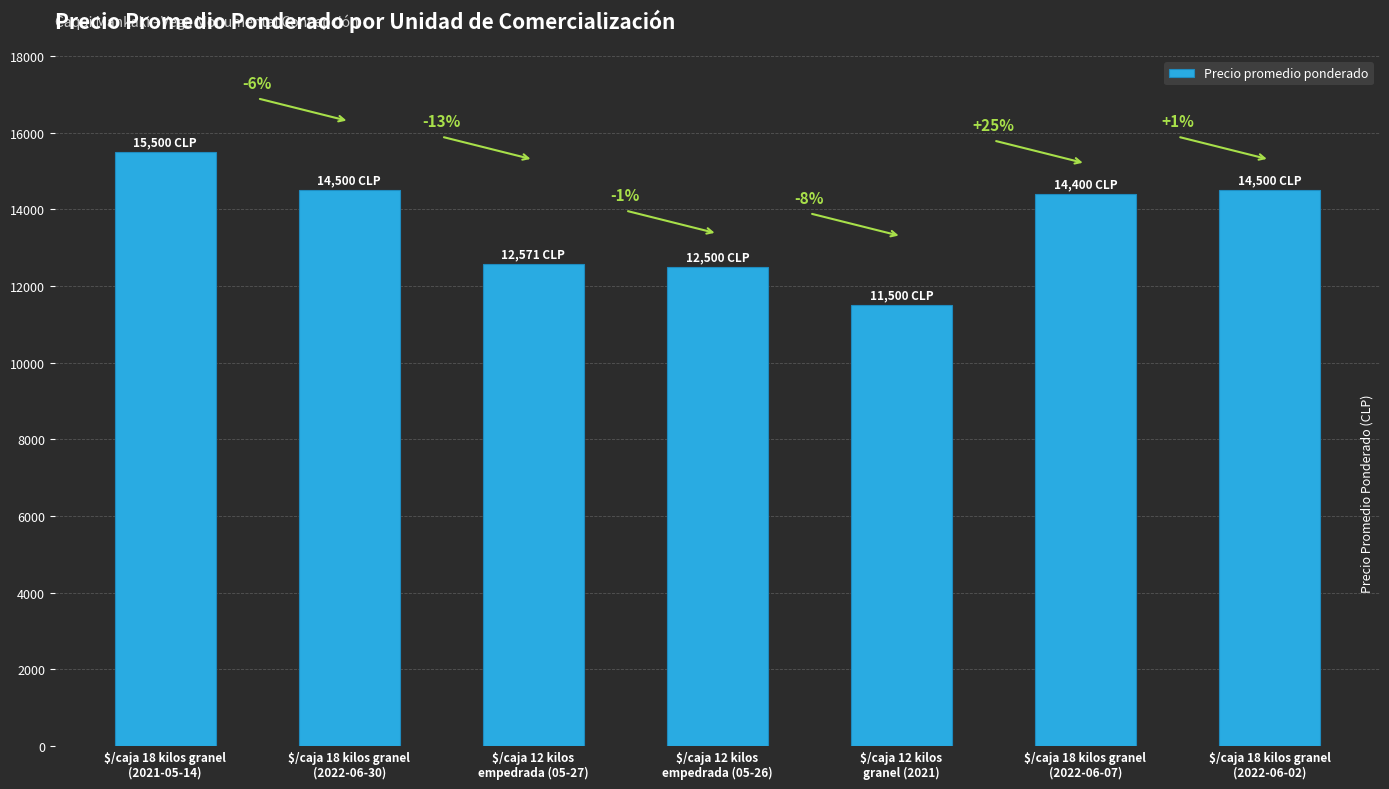

How many bars are there in total?

7